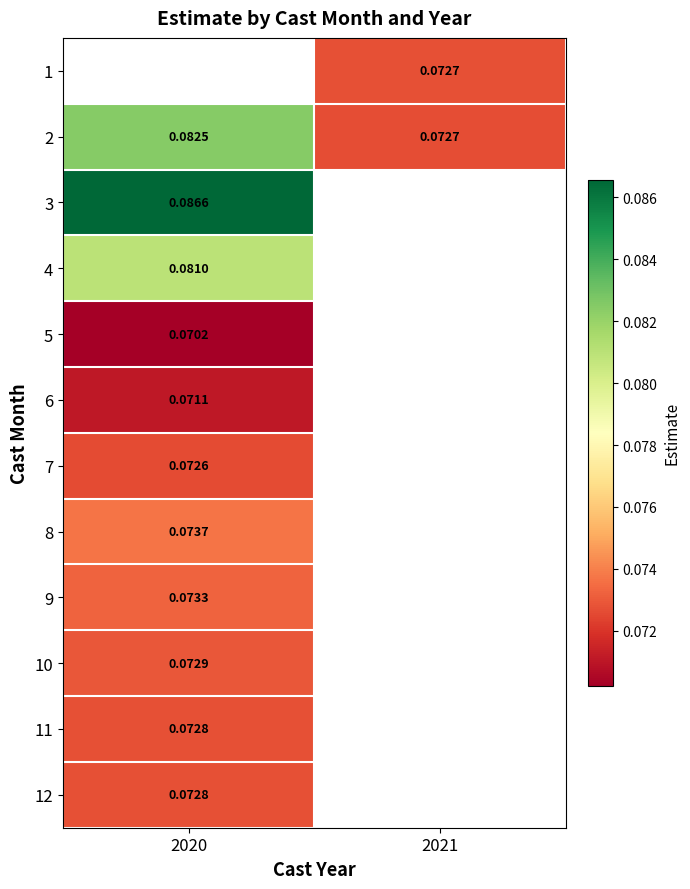

Is the value of 5 at 2020 greater than the value of 2 at 2021?

No